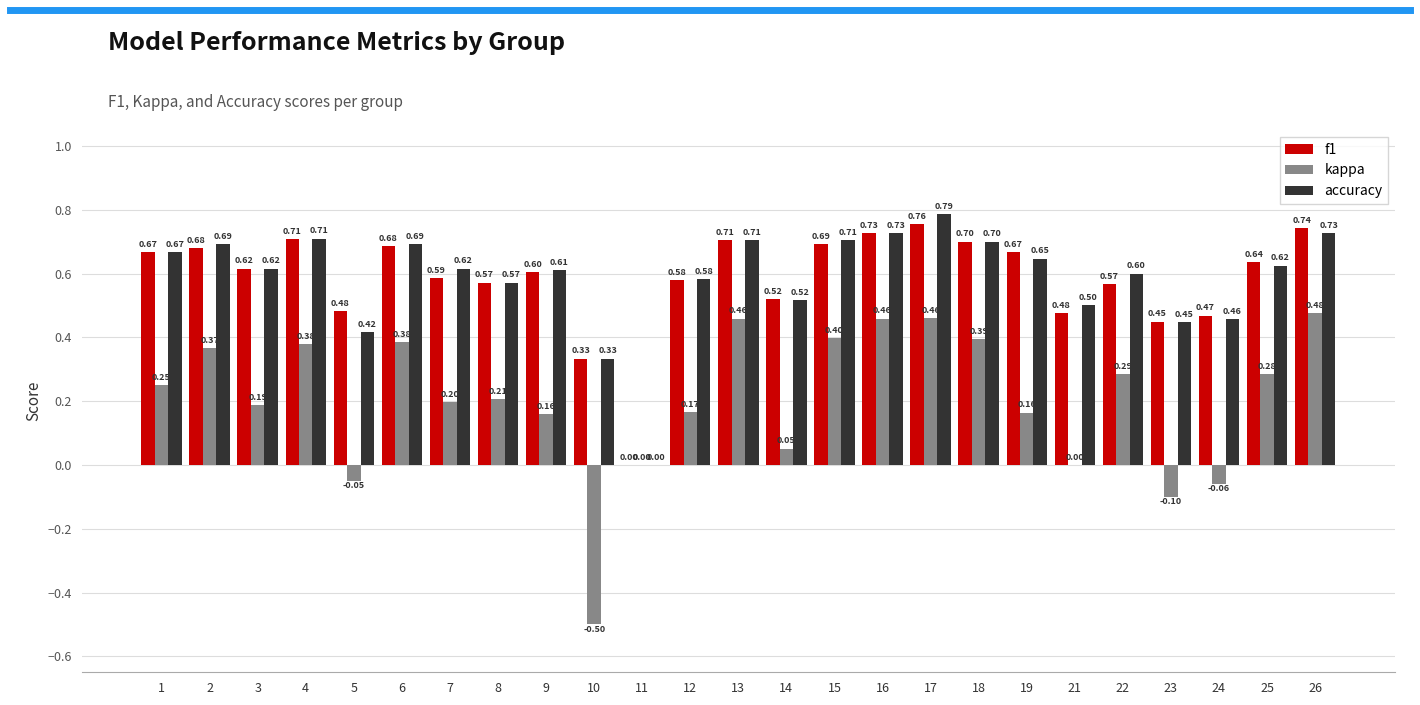

How many values in the accuracy series exceed 0?

24